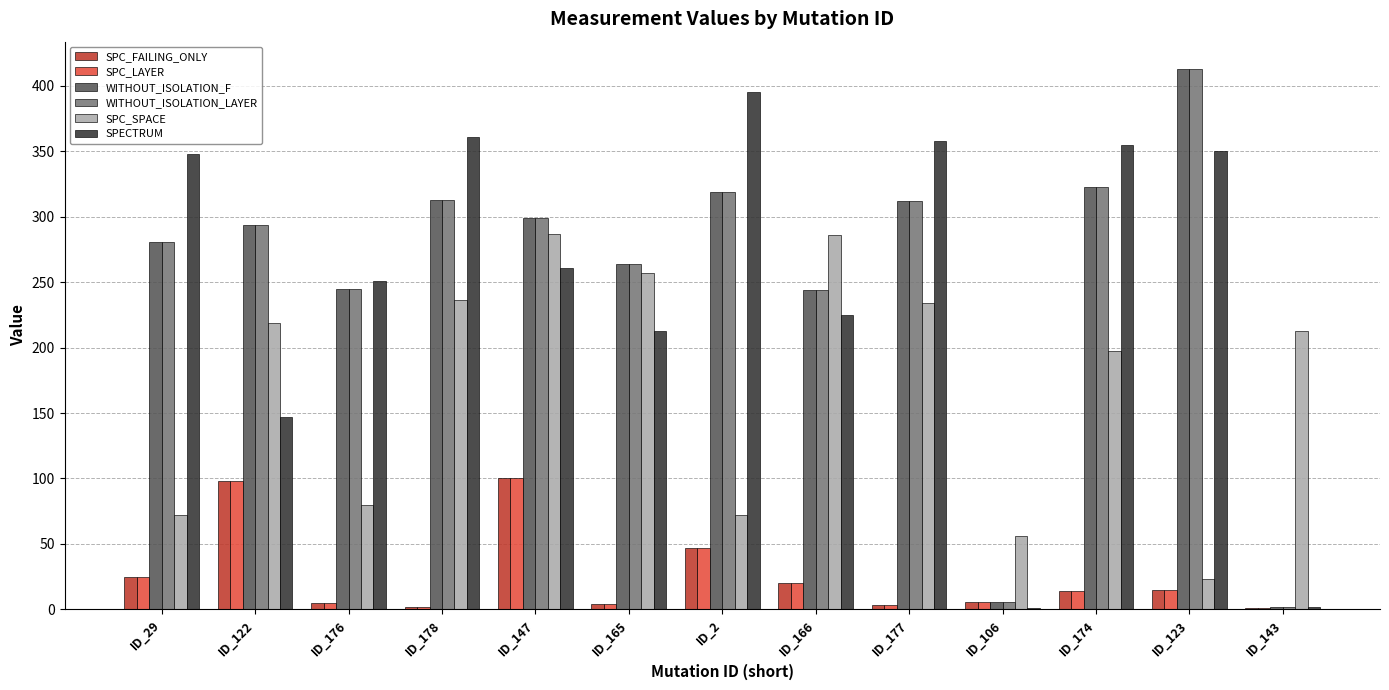

Are the bars grouped side by side (vs. stacked)?

Yes